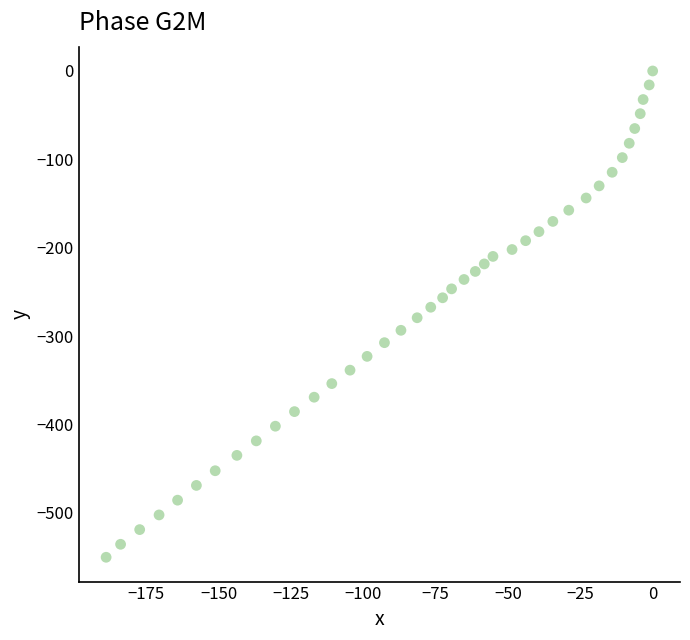

What is the range of Y values (max minus min)?

550.2